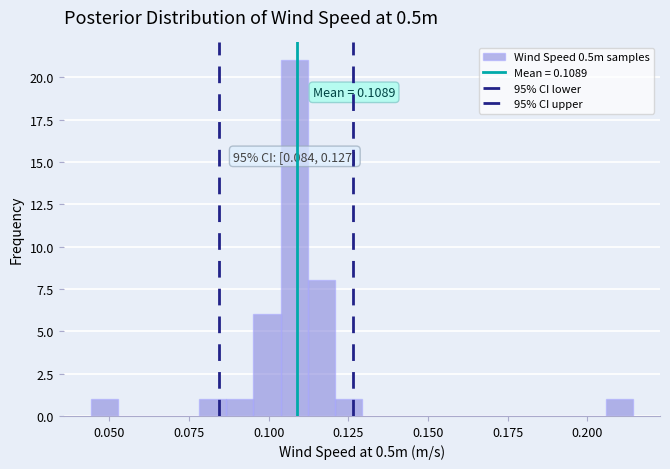

Around what value on the x-axis is the tallest bar? Give the approximate position of its centre, as read against the axis.

0.110